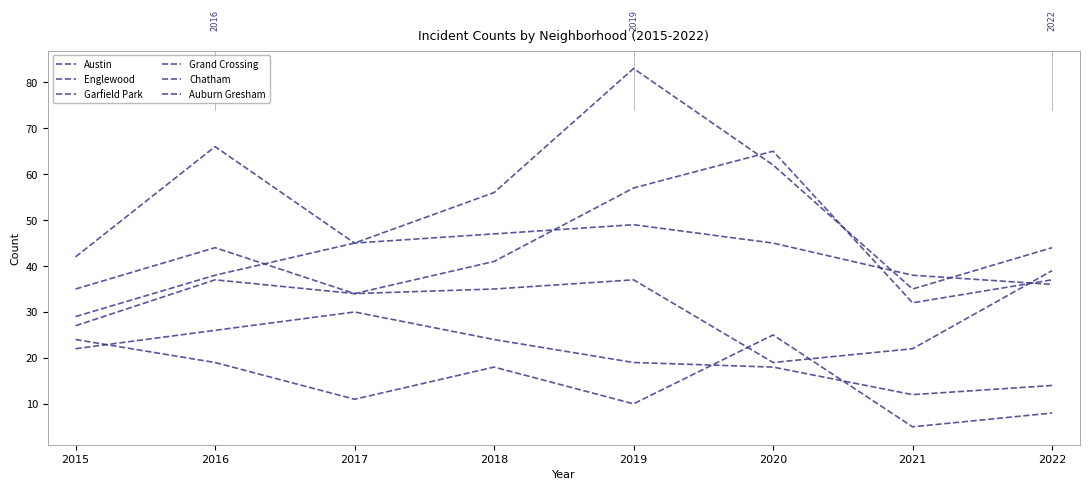

Which series has the widest spread of values?

Garfield Park